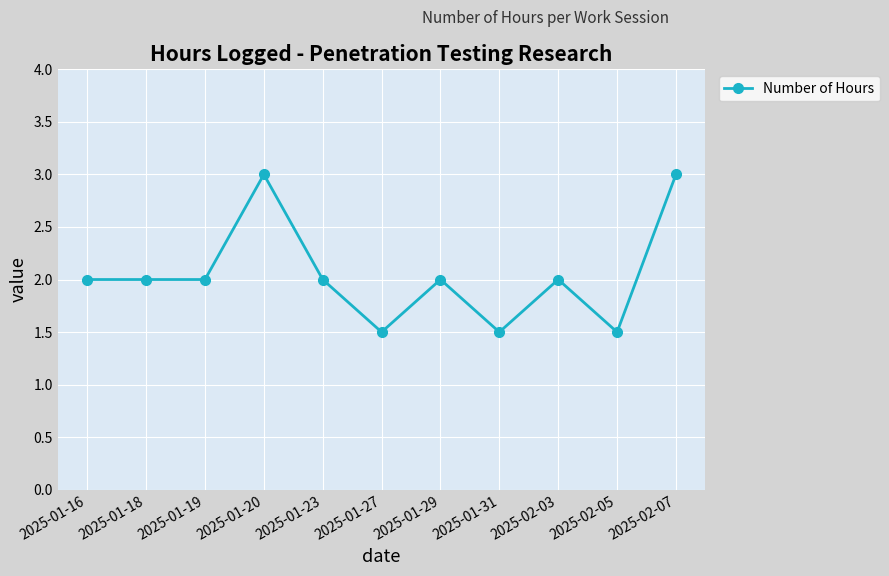

What is the label of the 9th point from the left?

2025-02-03